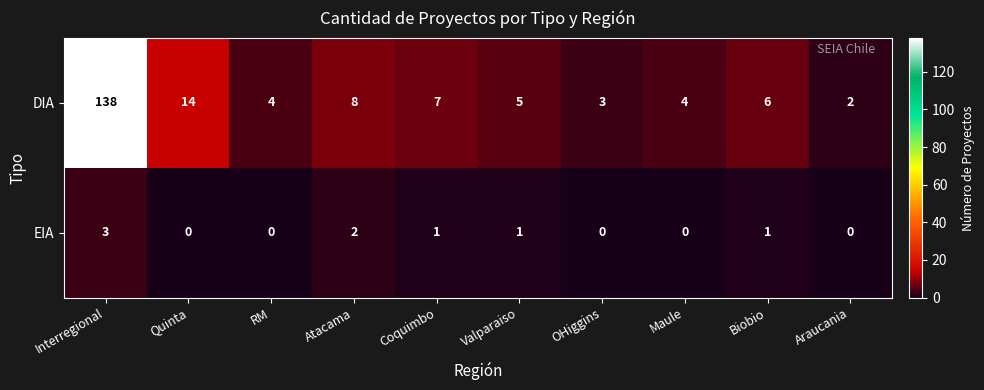

Between Maule and Biobio, which series saw the biggest shift?

DIA